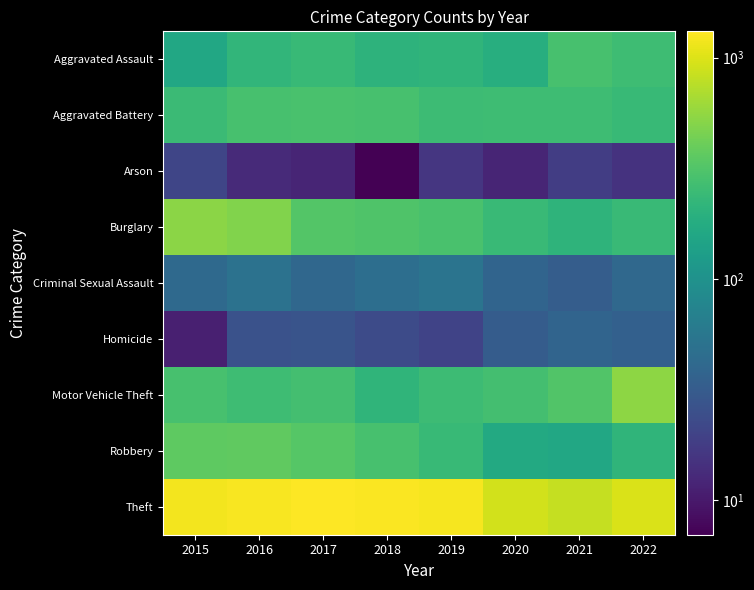

What is the greatest value displayed?

1315